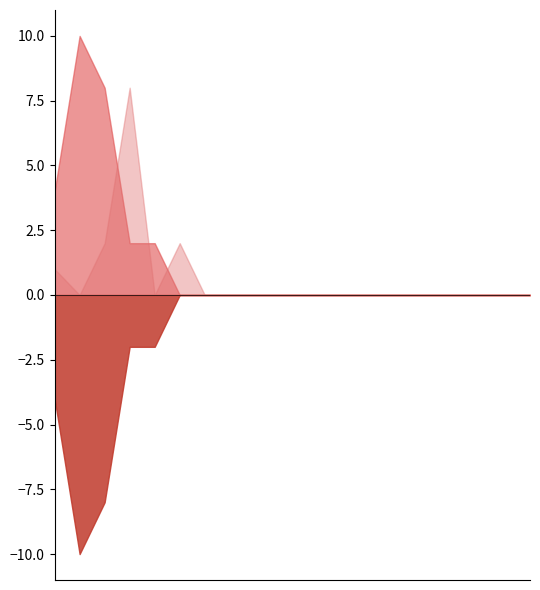

Where is the first local minimum for Stage_Recovered?

2020-04-15